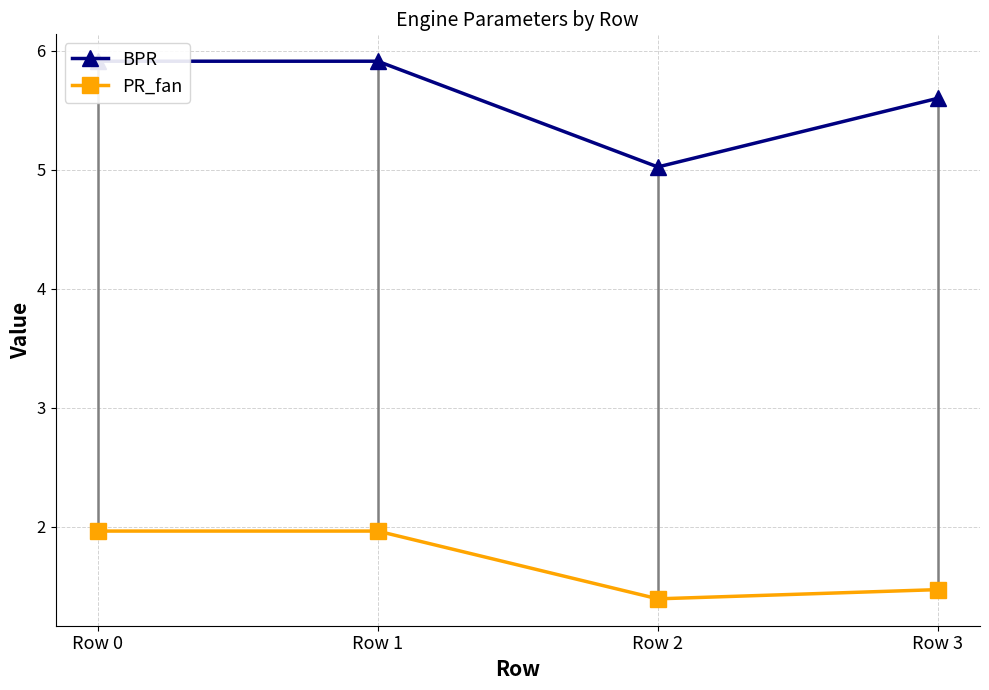

Reading left to right, list all the values displayed in this chart.

BPR: Row 0=5.9	Row 1=5.9	Row 2=5.0	Row 3=5.6
PR_fan: Row 0=2.0	Row 1=2.0	Row 2=1.4	Row 3=1.5